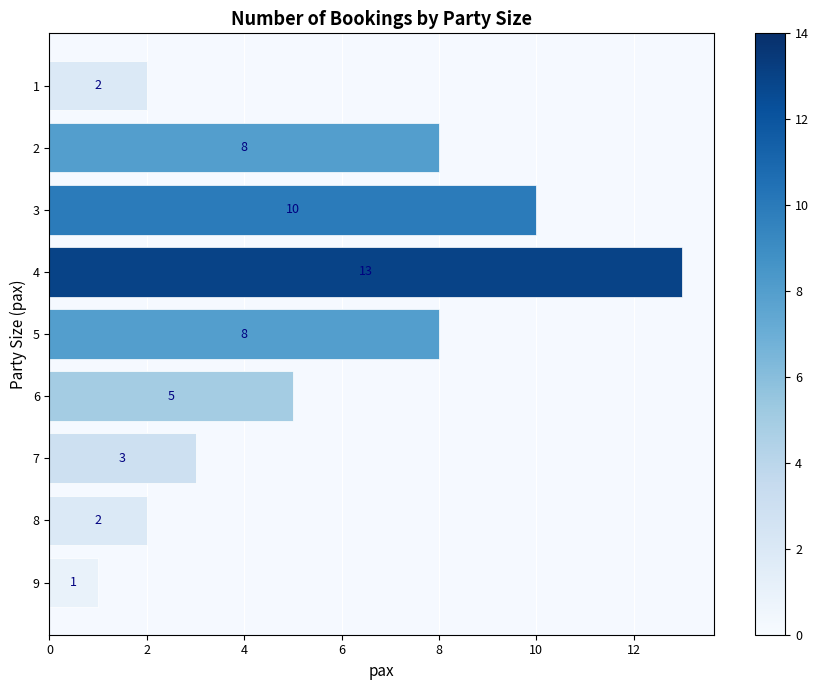

What is the difference between the values at 6 and 4?

8